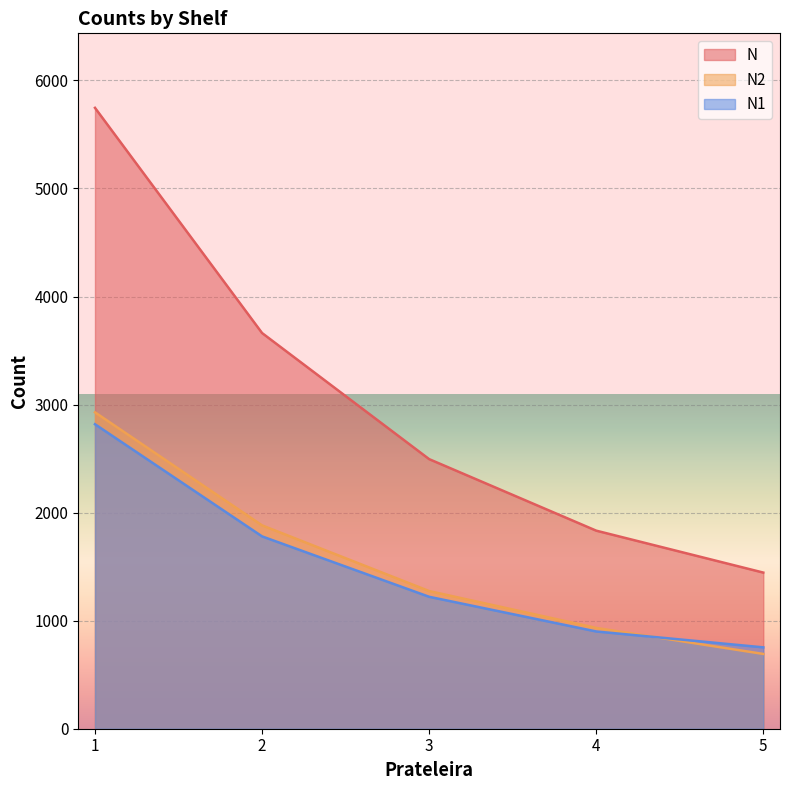

What is the sum of the N values at 5 and 2?

5107